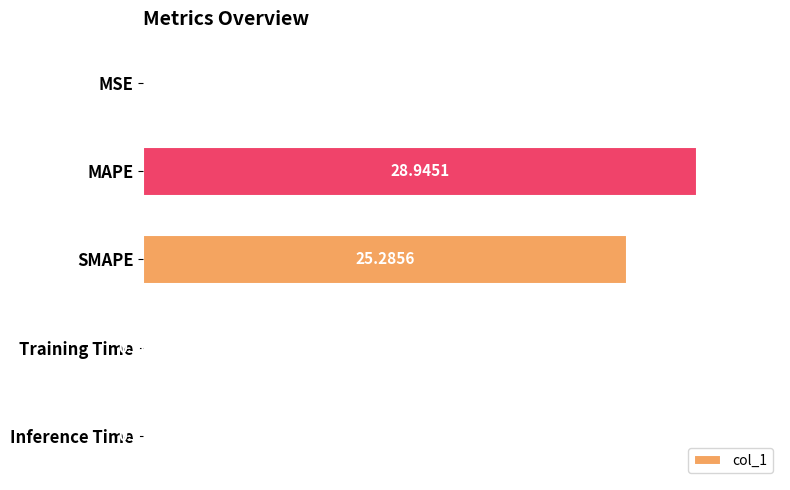

At which label is the value closest to 14?

SMAPE